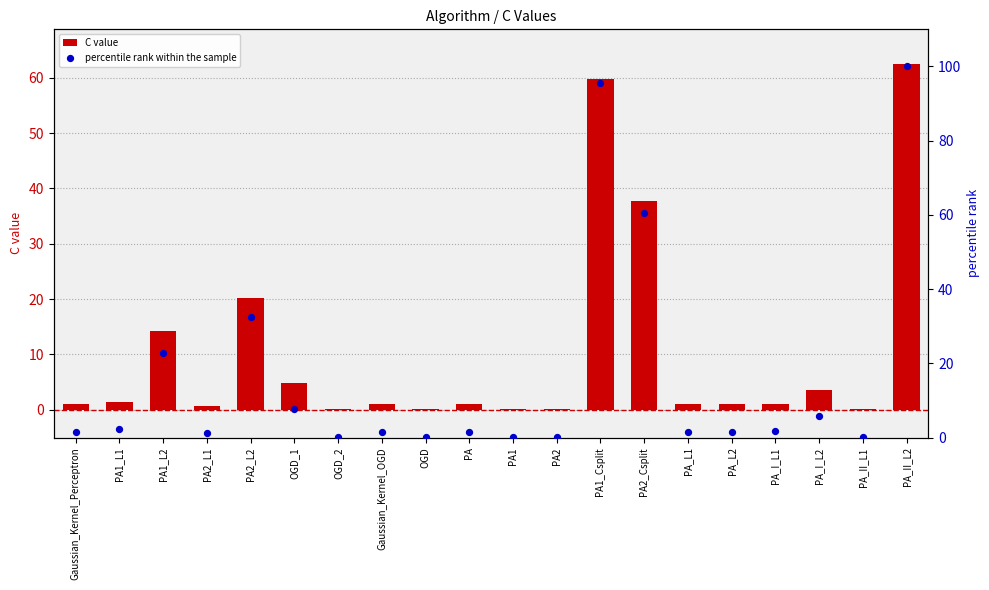

Is the value of C value at OGD_1 greater than the value of percentile rank within the sample at PA1_L1?

Yes